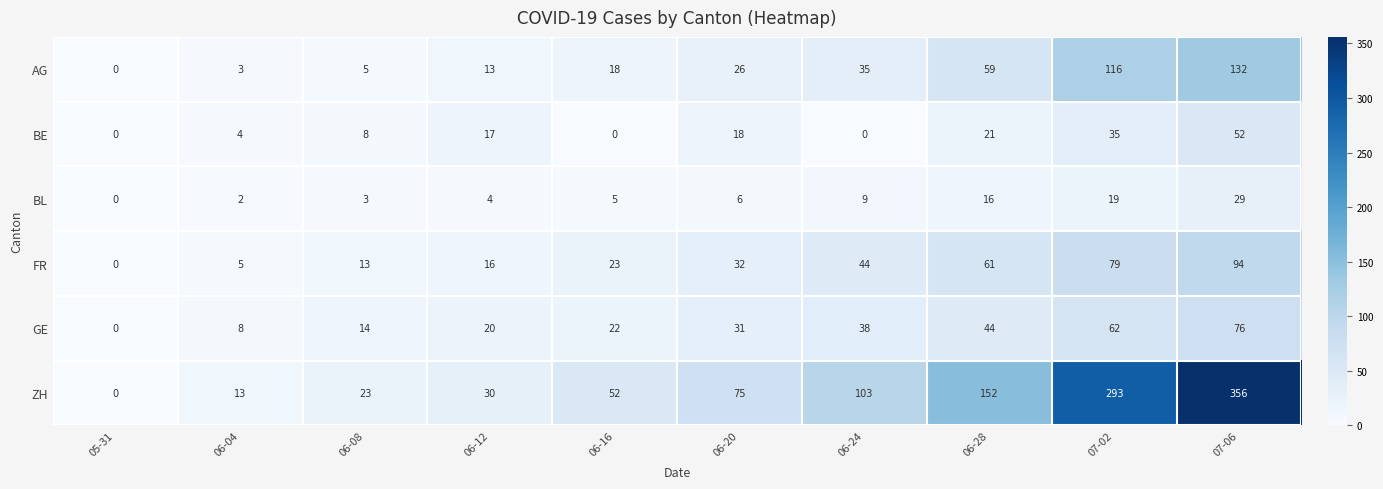

Where is BE nearest to the value 26?

06-28